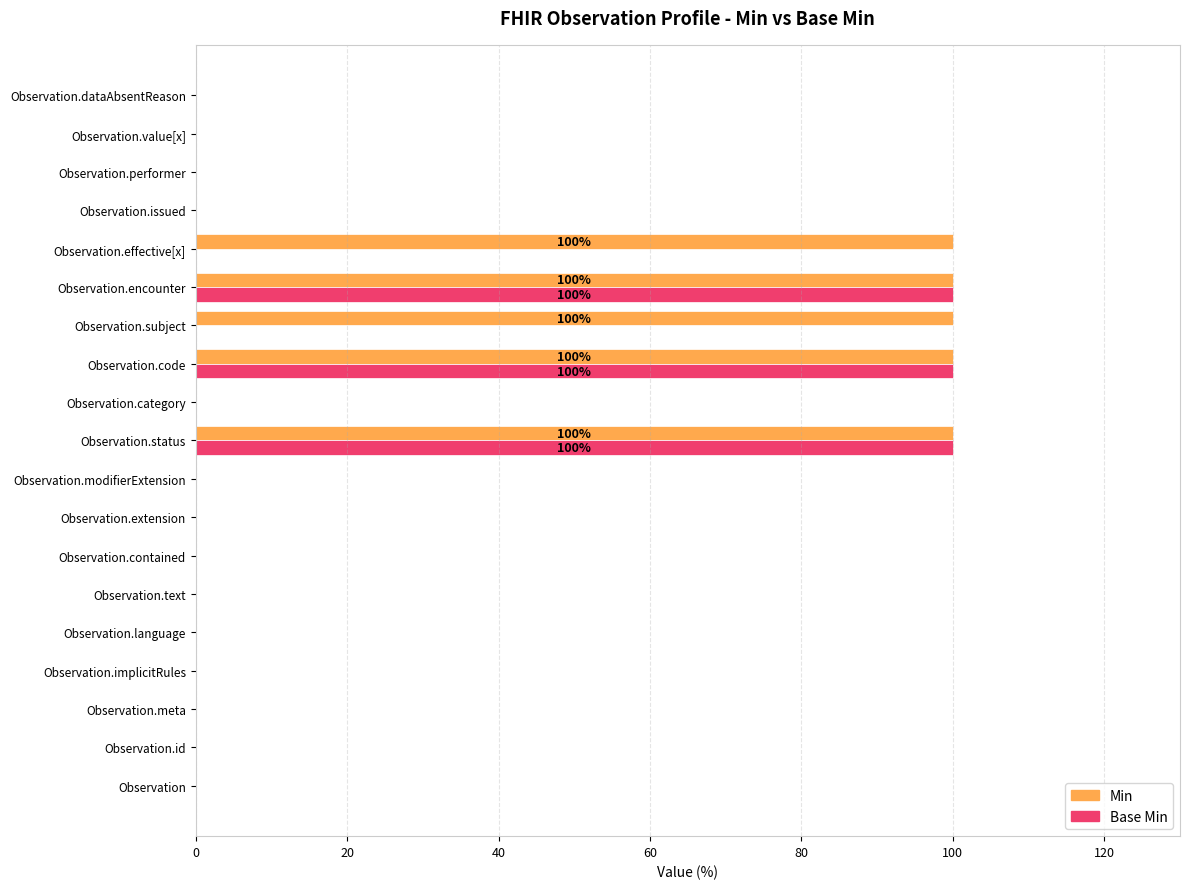

What is the sum of all Min values?

500